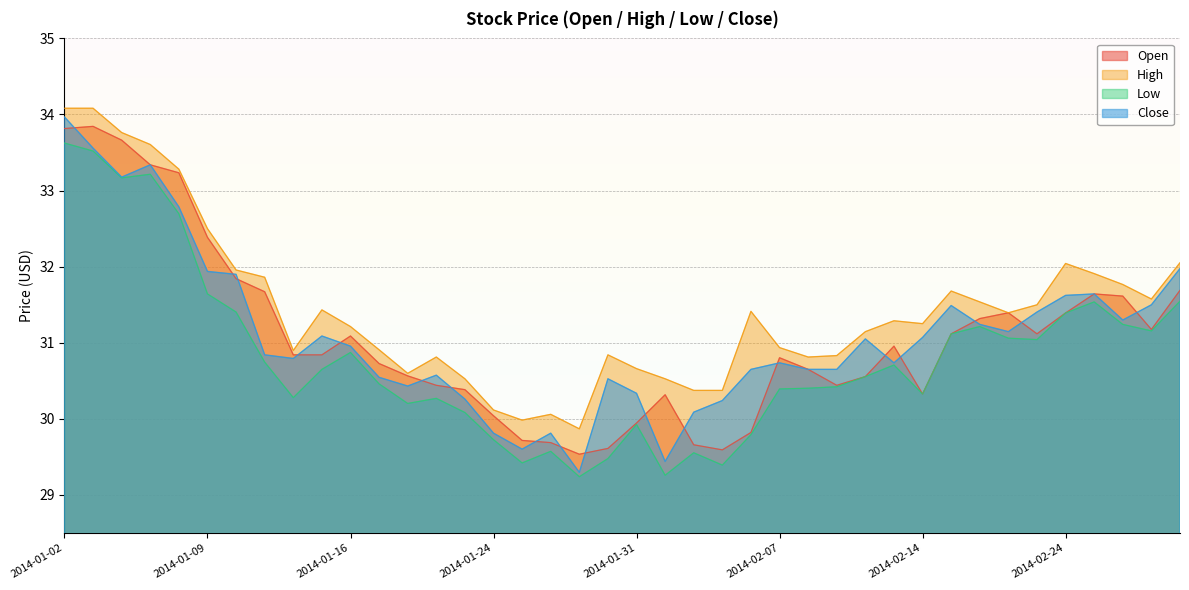

Which series has the largest total across all categories?

High